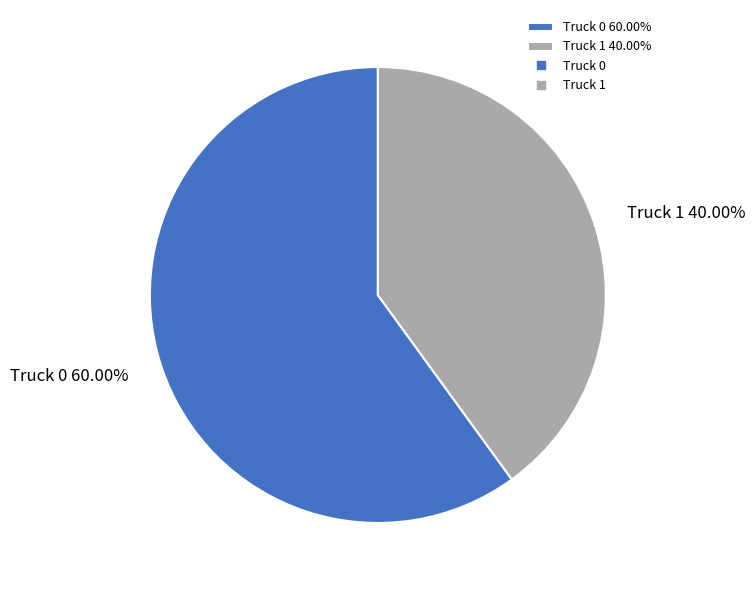

Which slice represents more than half of the pie?

Truck 0